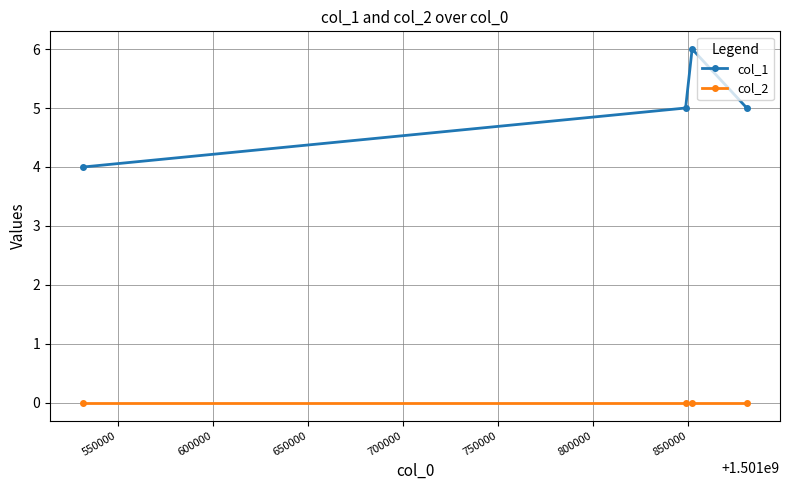

True or false: col_2 has more than 2 points higher than both neighbors.

False